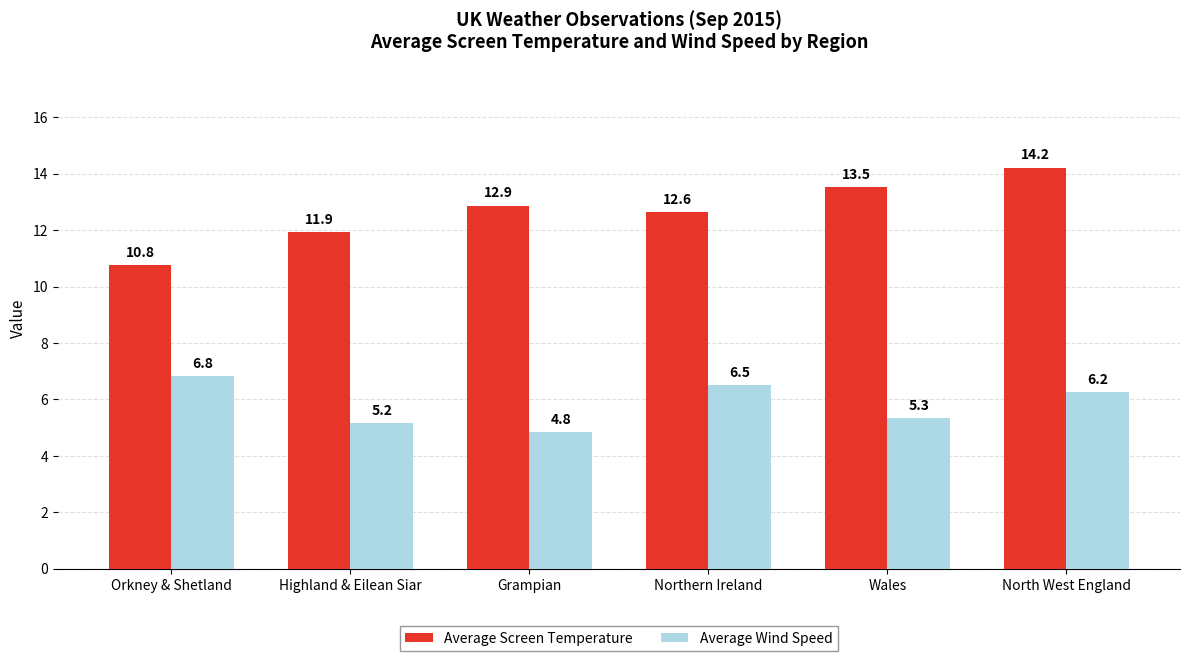

What is the minimum value for Average Wind Speed?

4.8